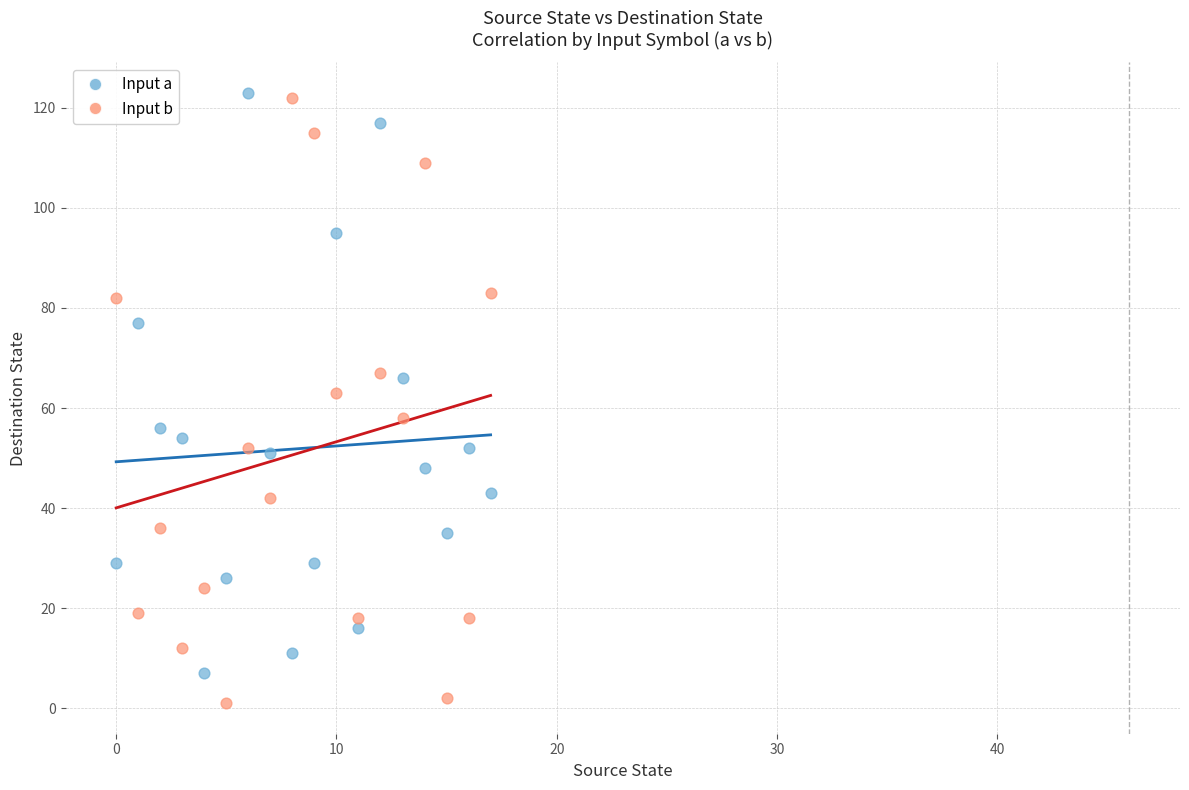

Across all data points, what is the range of Y values (max minus min)?

122